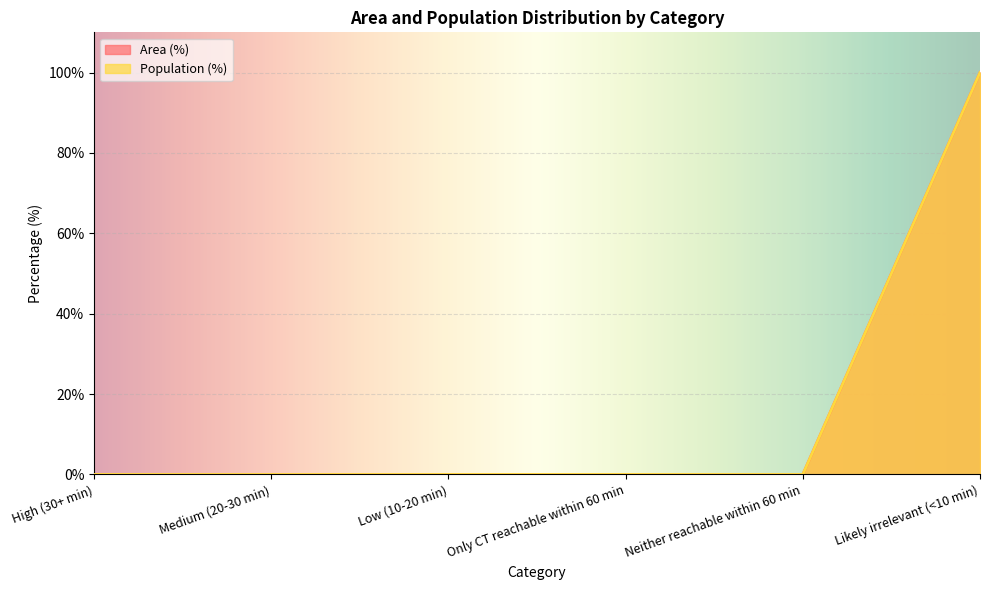

The value of Population (%) at Neither reachable within 60 min is 64. True or false?

False